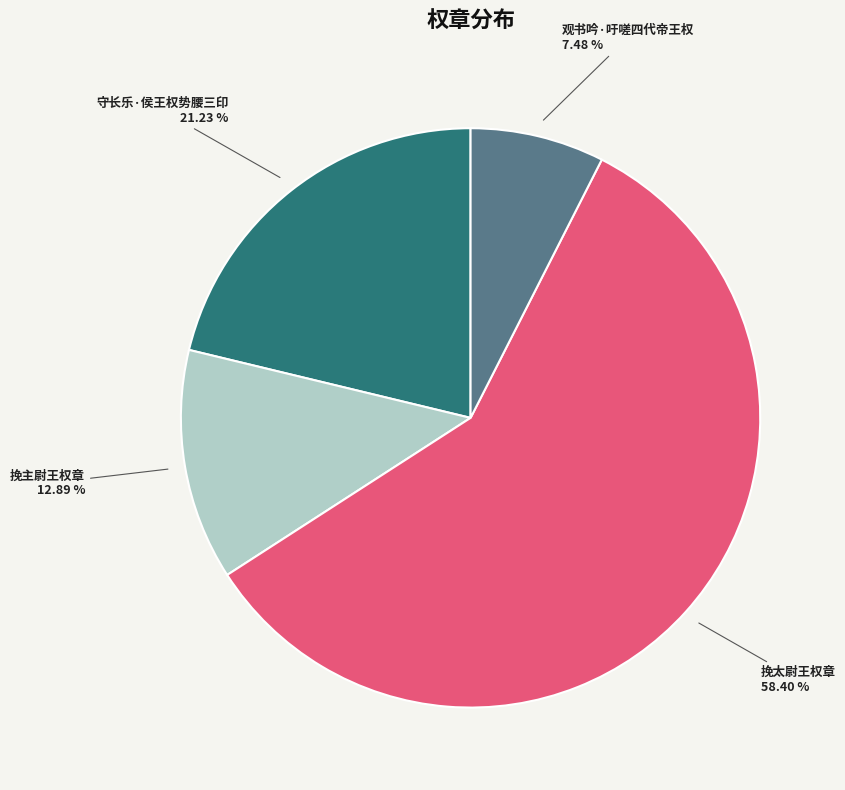

What is the majority slice?

挽太尉王权章